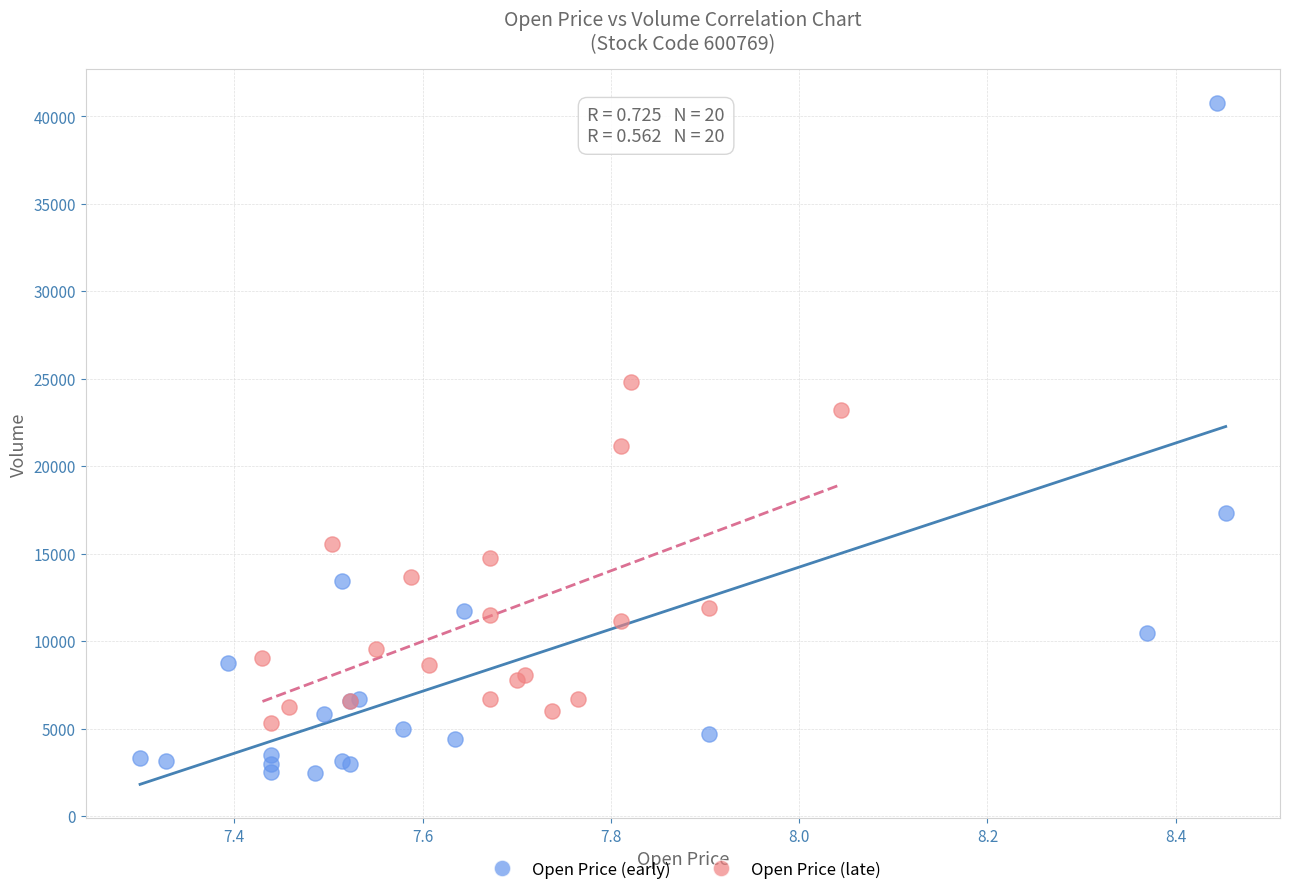

Which series contains the lowest Y value?

Open Price (early)